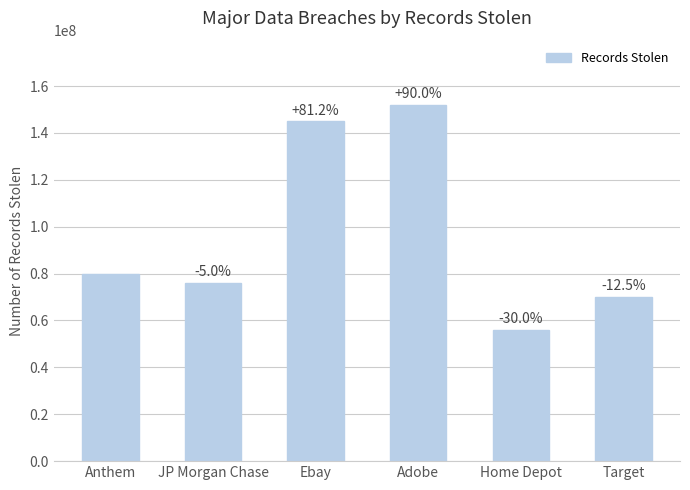

Does the chart contain any negative values?

No